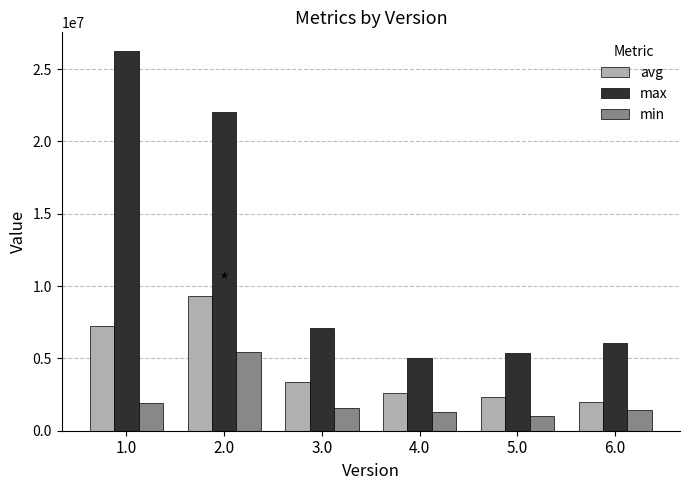

What is the highest value of the min series?

5437640